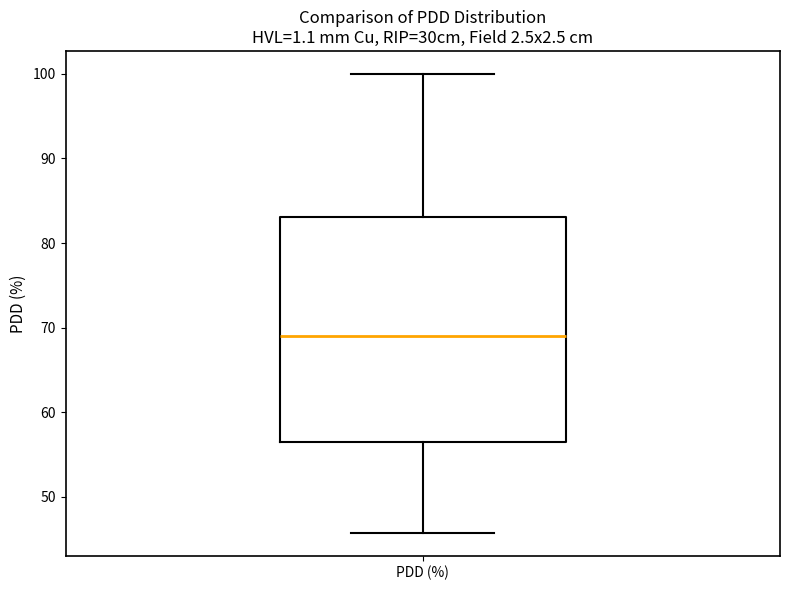

Transcribe this box plot: give where the median line is, the range the box spans, and where the two whiskers end, as read against the y-axis. The values are not printed on the chart, so give them approximately, as read against the axis.

median 69, box 56 to 83, whiskers 46 to 100